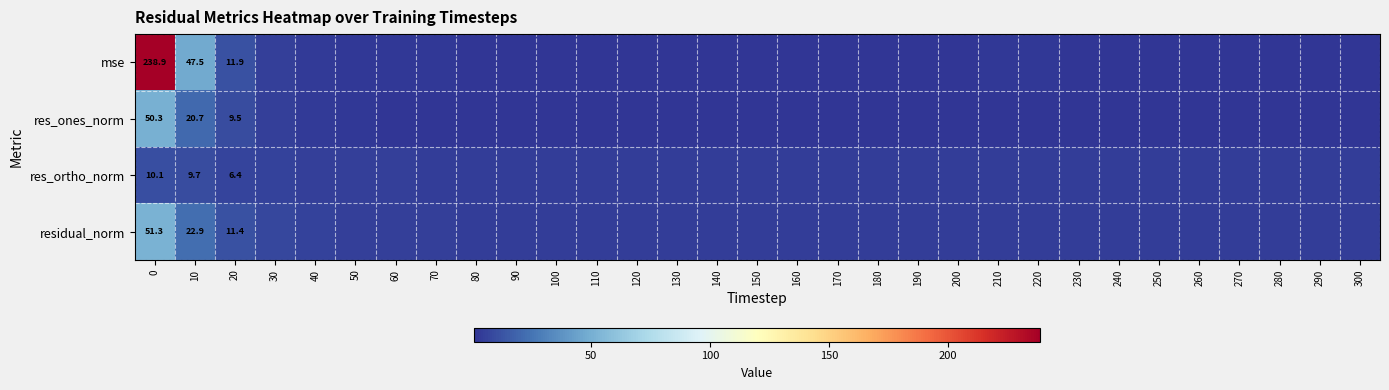

What is the smallest value displayed?

0.7